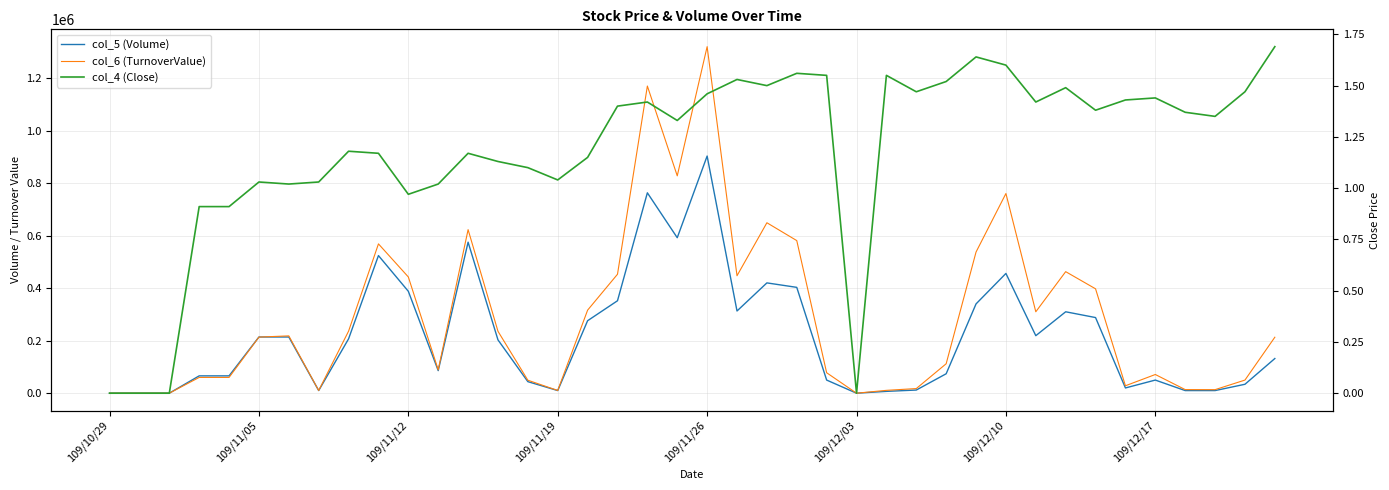

The col_6 (TurnoverValue) series shows 1077502.3 at 12. True or false?

False